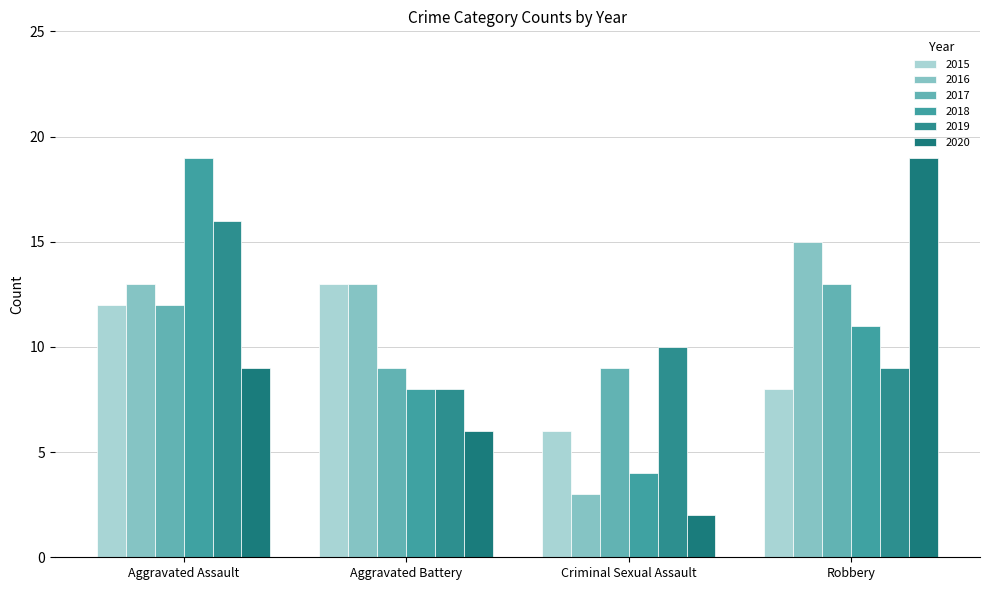

How many bars are there in total?

24